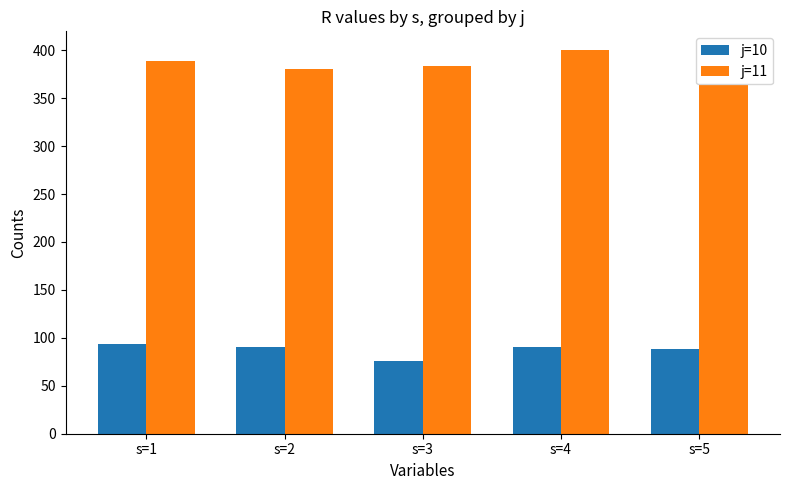

What is the average value of the j=10 series?

87.6